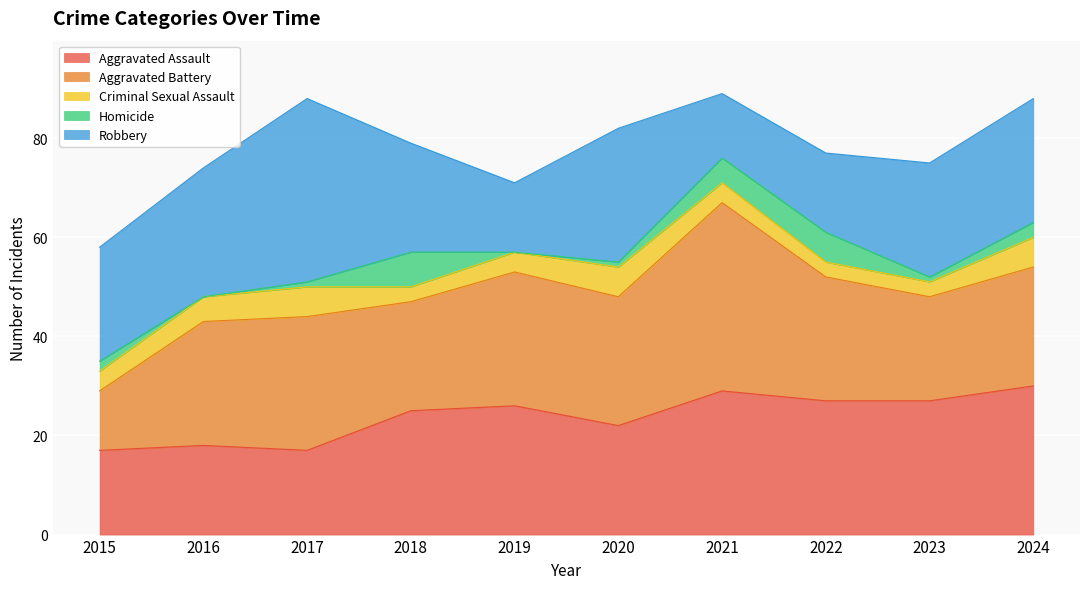

What is the value of the Criminal Sexual Assault point at the 6th from the left?

6